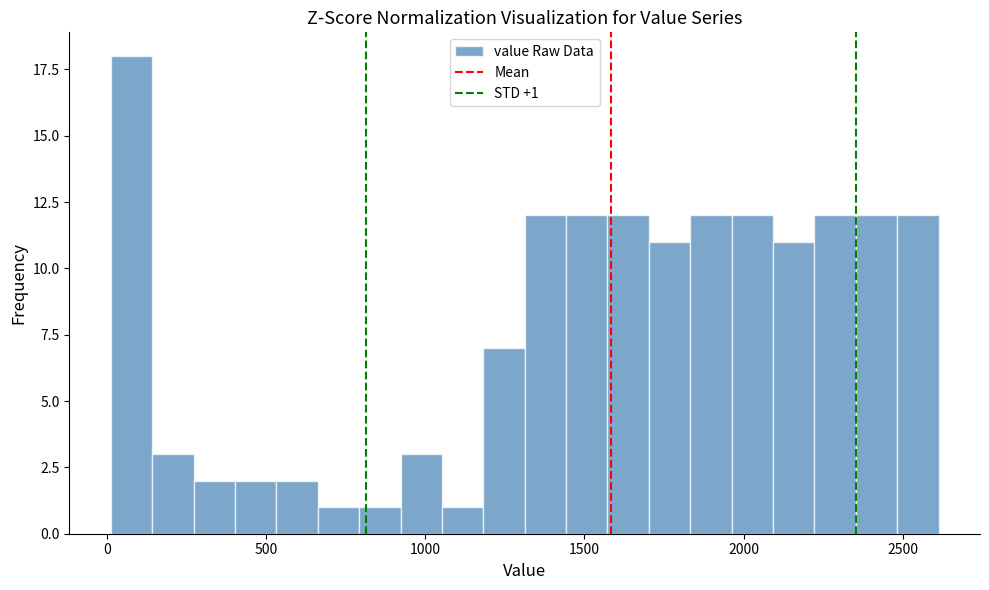

Read against the x-axis, roughly where is the centre of the tallest bar?

100